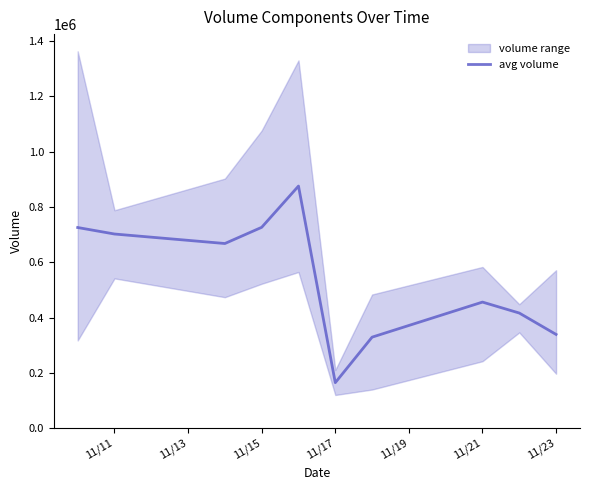

Which category has the lowest value in the avg volume series?

11/17